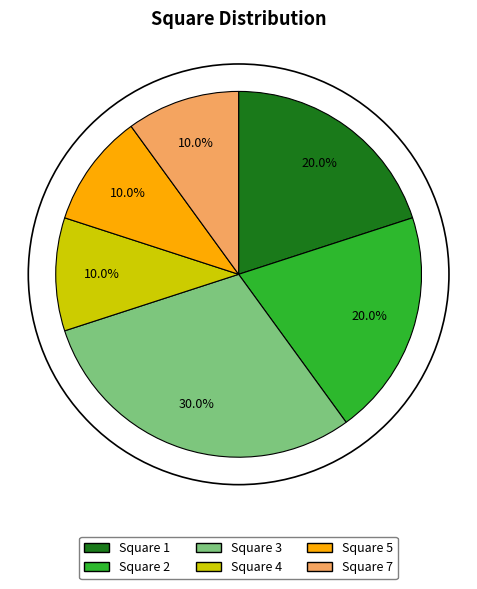

Is there any slice that represents more than half of the pie?

No